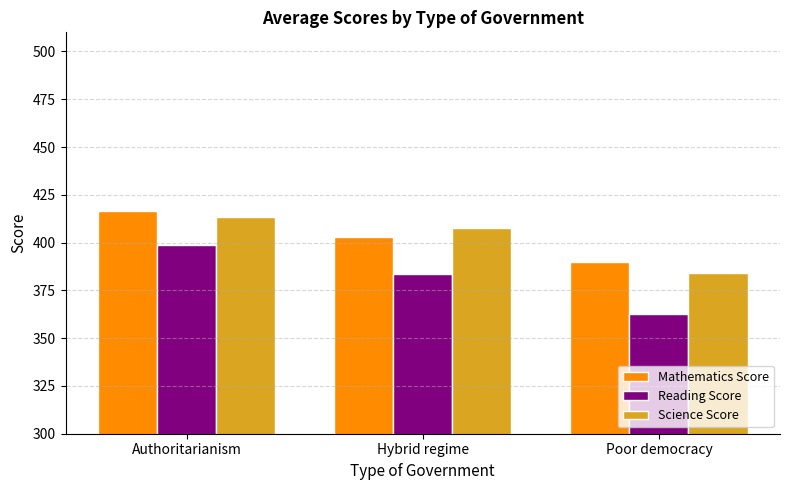

List the series in order of their peak value, highest first.

Mathematics Score, Science Score, Reading Score